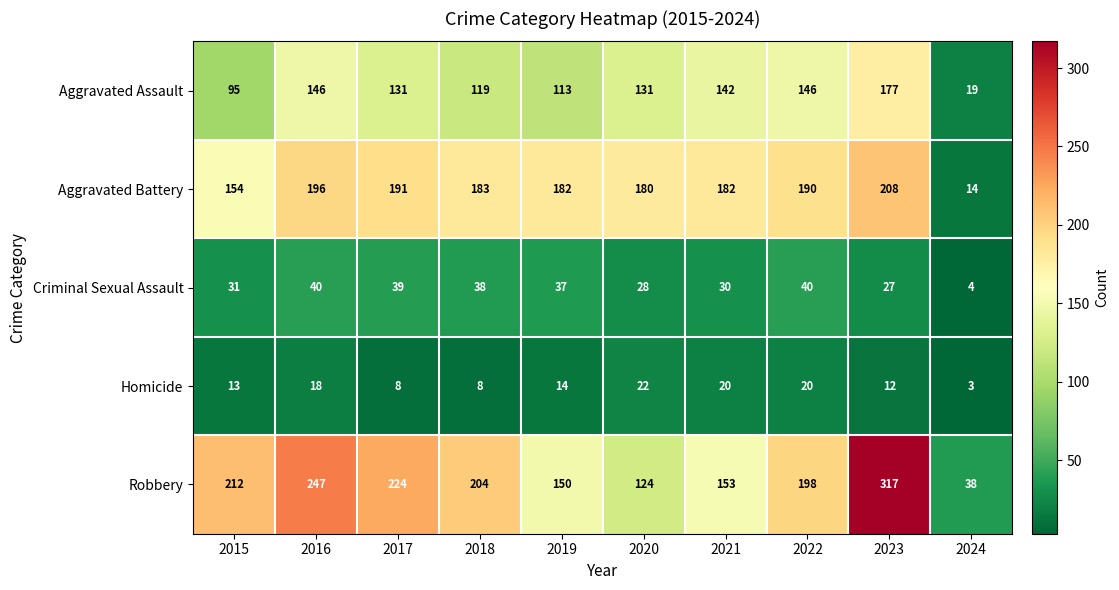

How many distinct data groups are displayed?

5